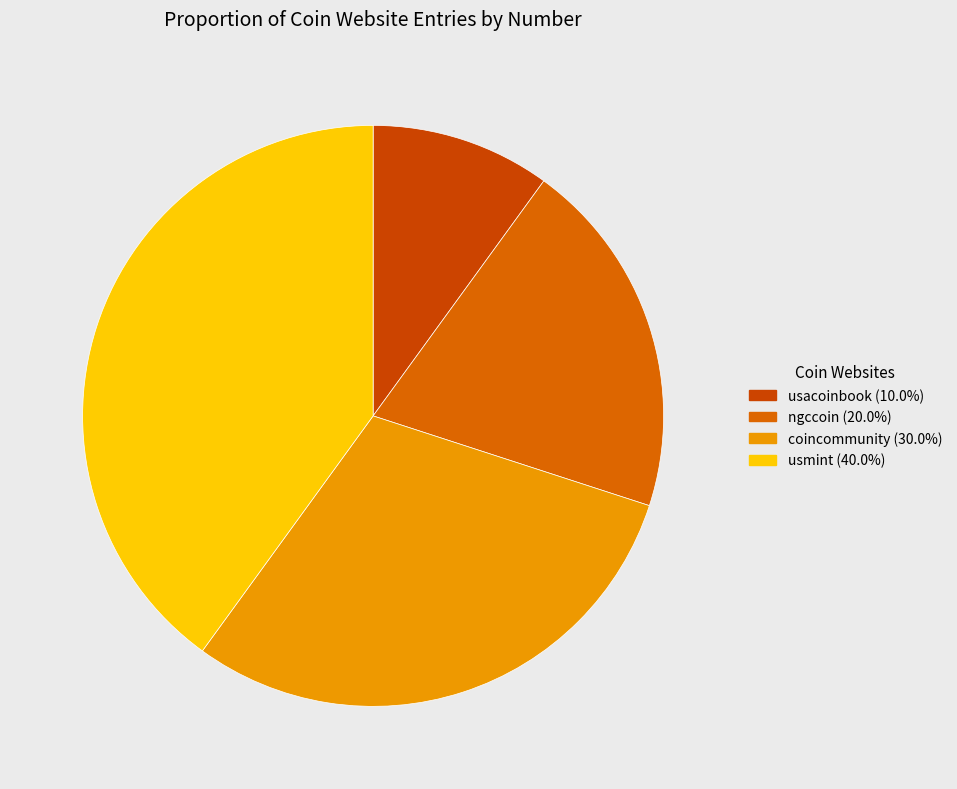

How much of the chart is everything except usacoinbook?

90.0%